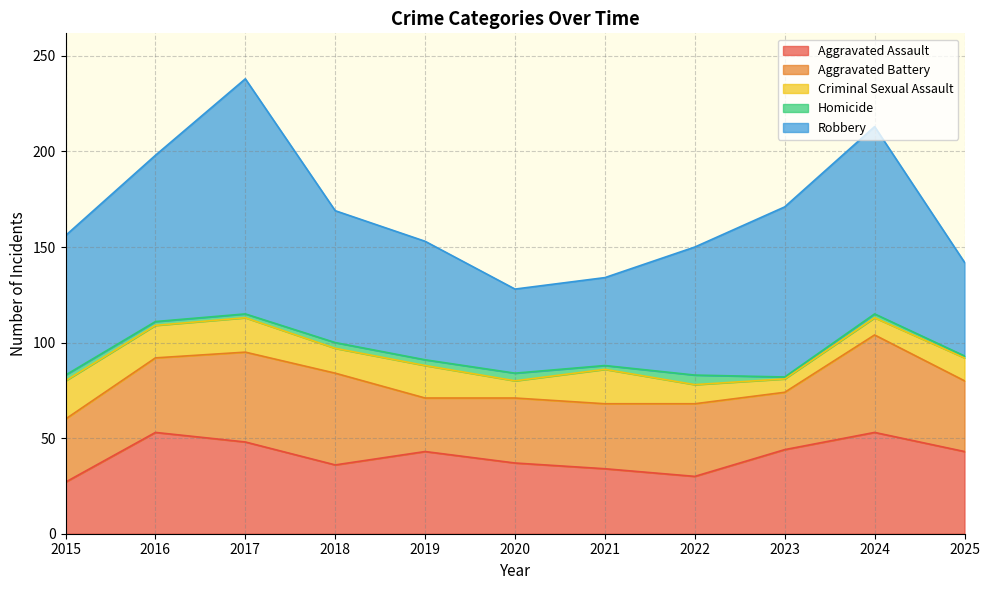

Does the chart display data point markers on the line(s)?

No